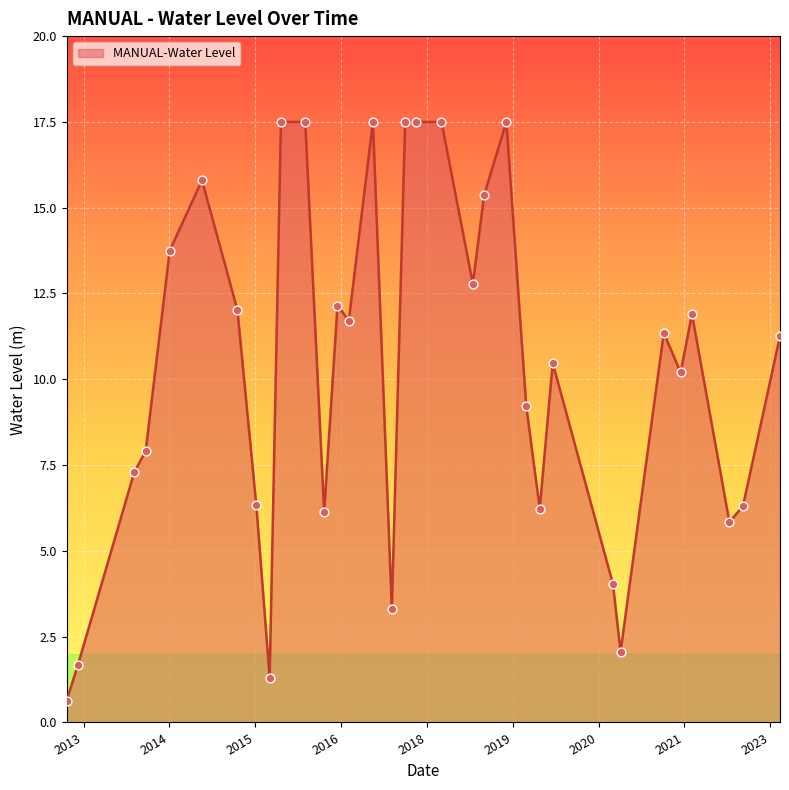

What is the minimum value shown in the chart?

0.6